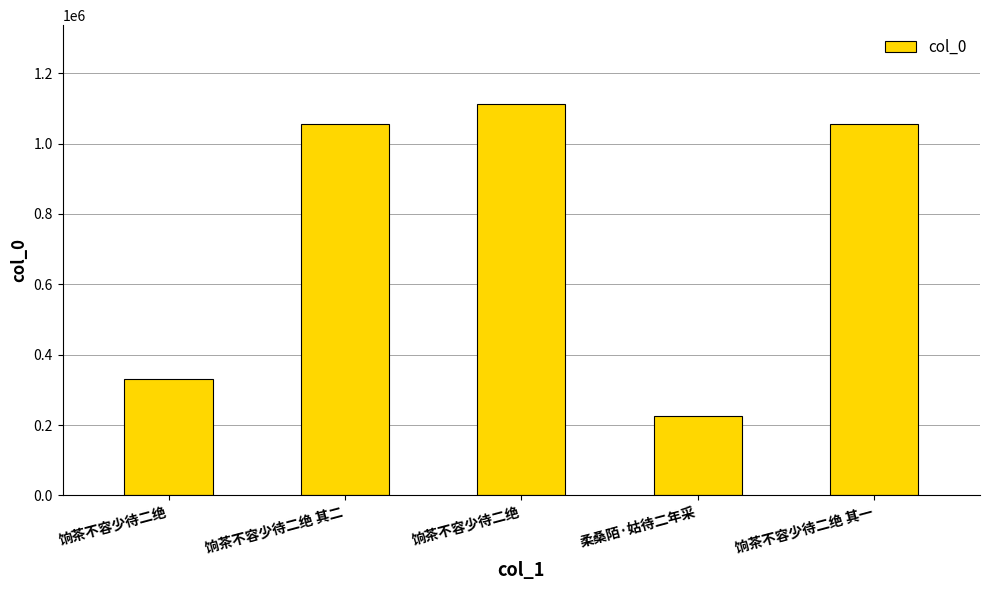

What is the maximum value shown in the chart?

1113614